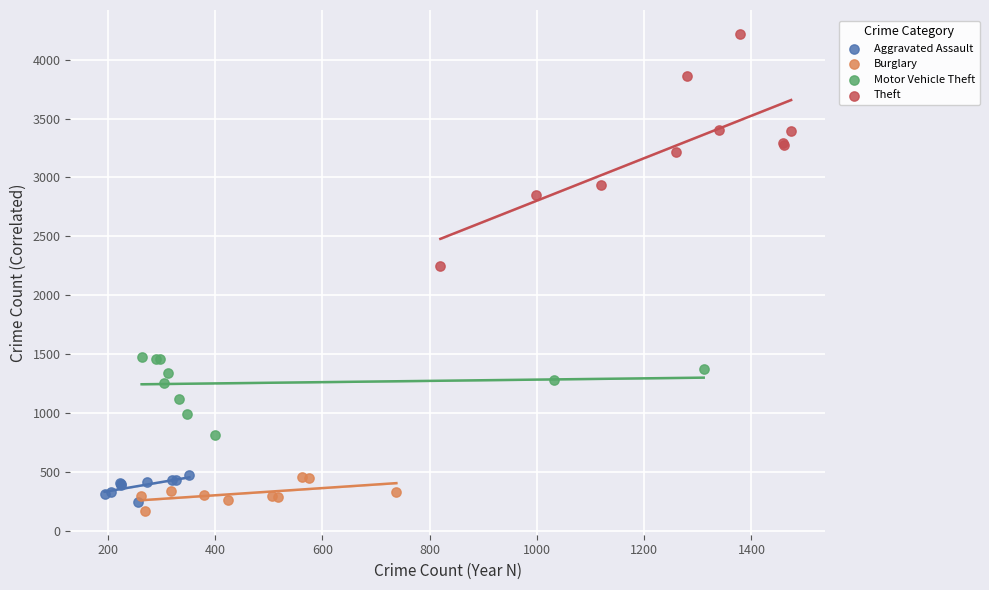

Which series has the largest Y range (max minus min)?

Theft